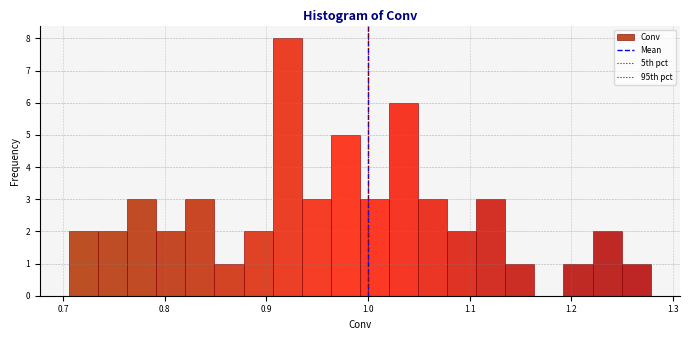

Read against the x-axis, roughly where is the centre of the tallest bar?

0.92